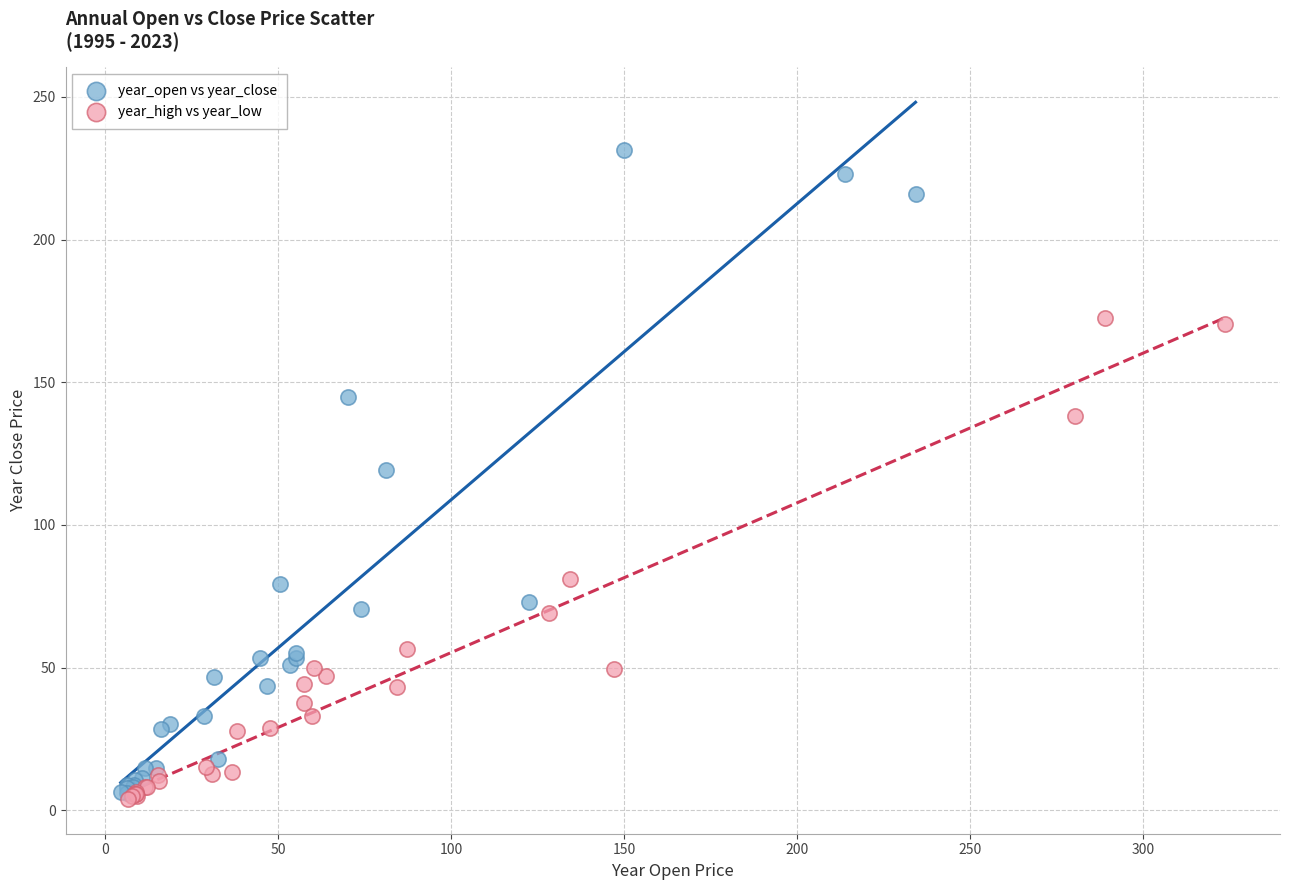

Which series has the widest spread of Y values?

year_open vs year_close